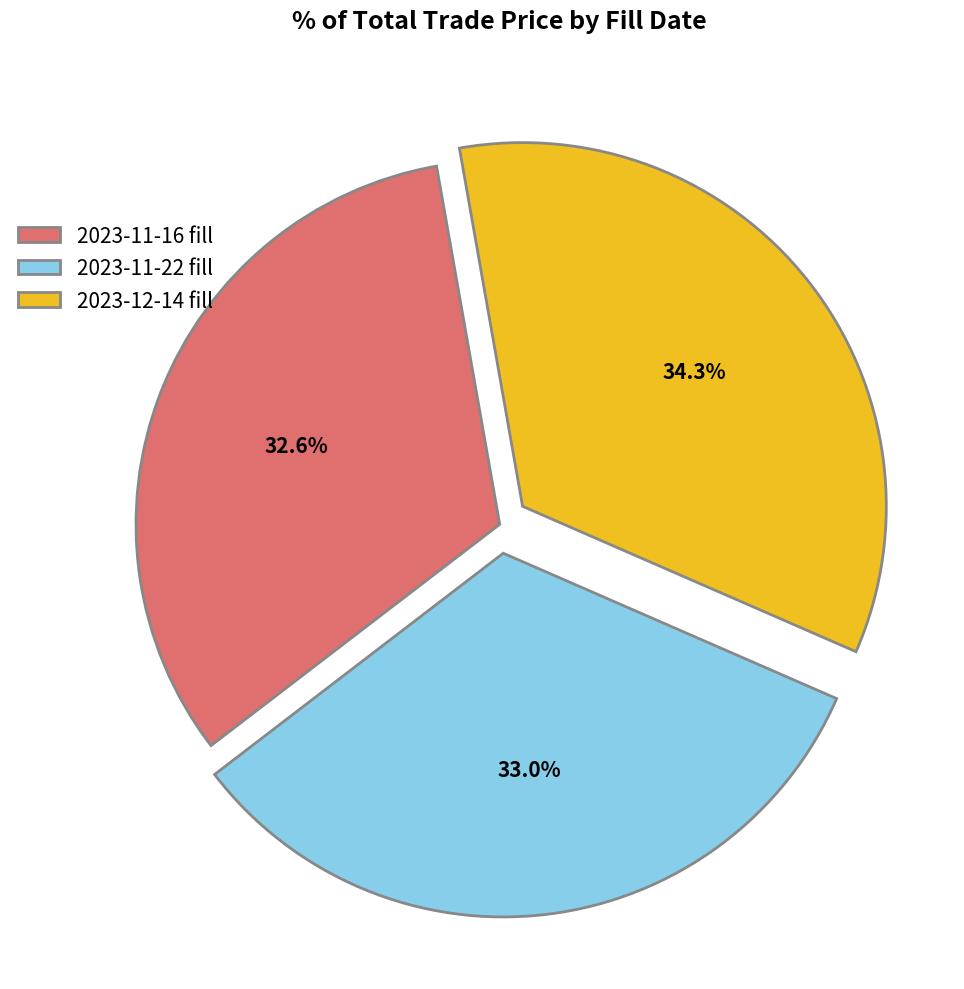

Is there a majority slice in this chart?

No